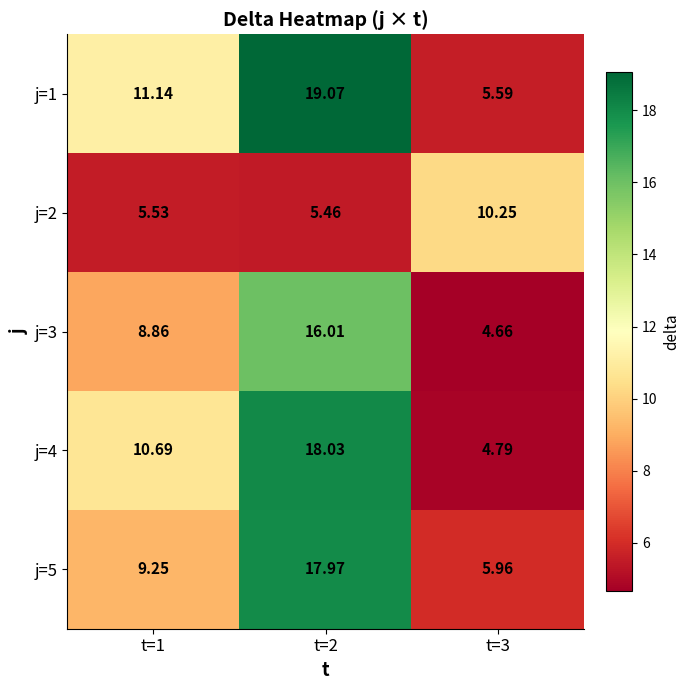

Is the value of j=3 at t=1 greater than the value of j=5 at t=1?

No